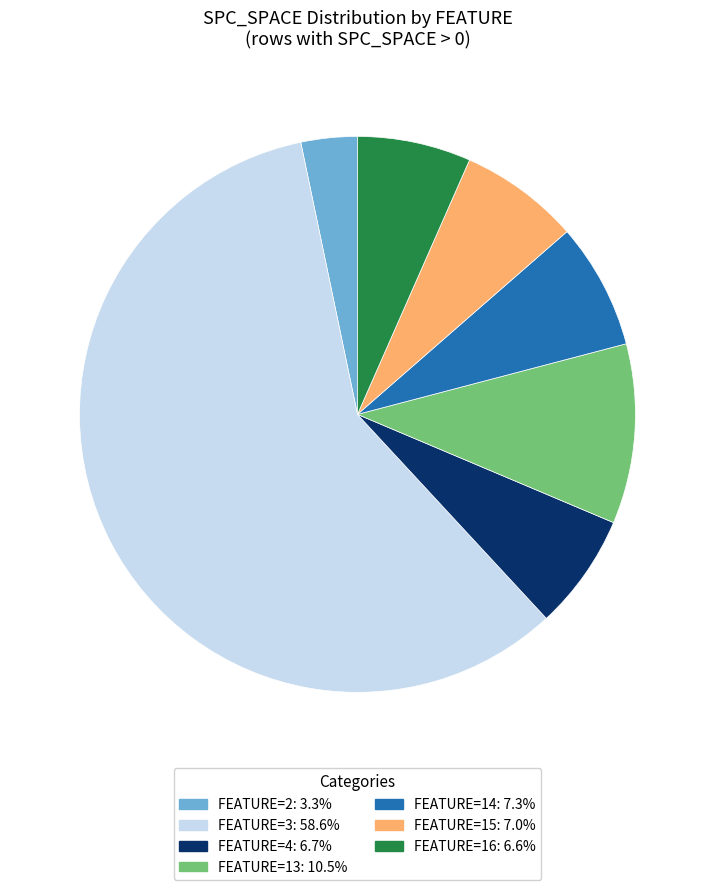

Is there a majority slice in this chart?

Yes